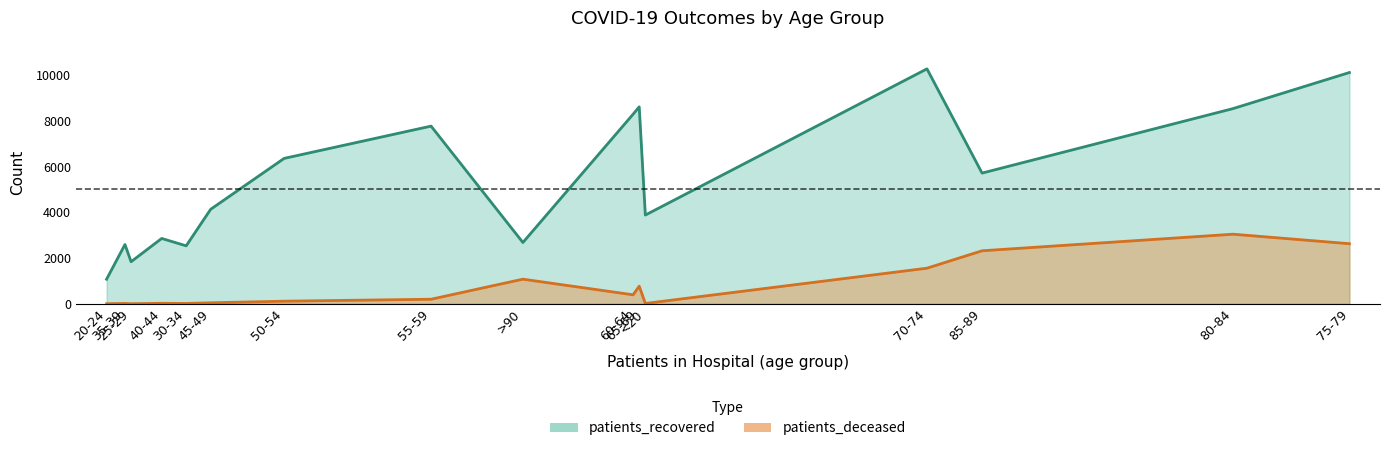

What value does the patients_recovered series have at >90?

2679